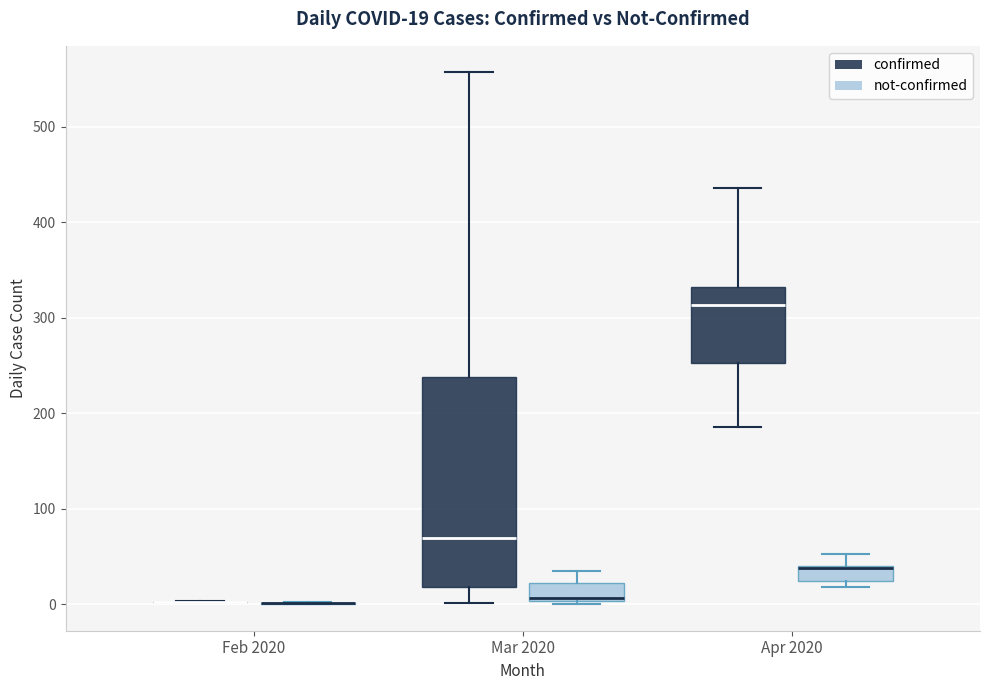

Which box is the tallest, from its lower edge to its upper edge?

Mar 2020 (confirmed)